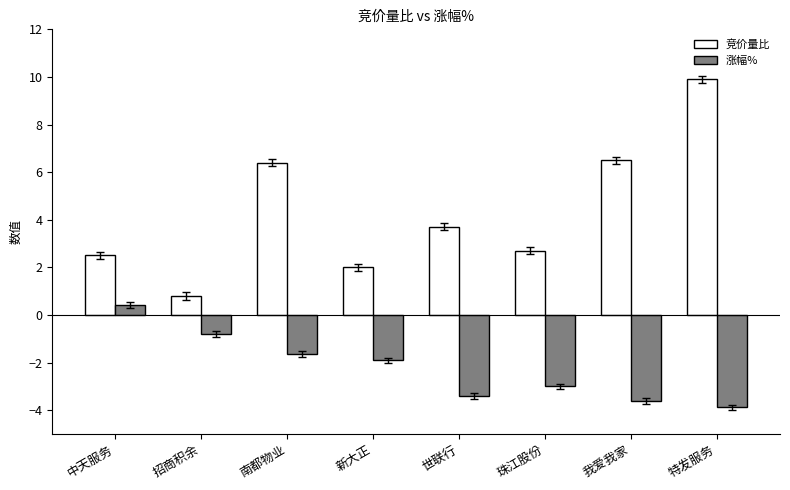

At 我爱我家, list the series in order from largest to smallest.

竞价量比, 涨幅%